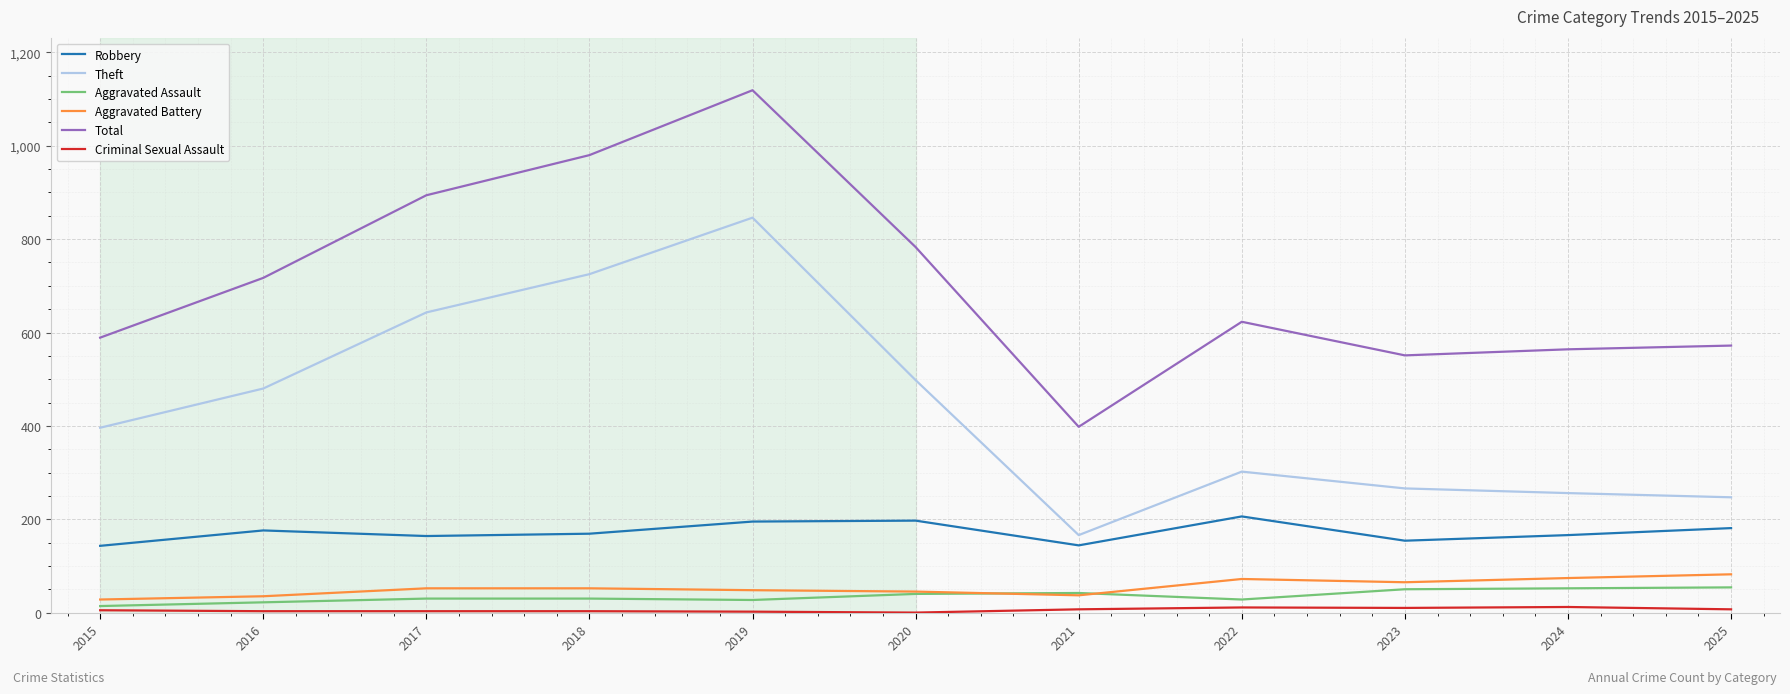

The Total series shows 1260 at 2020. True or false?

False